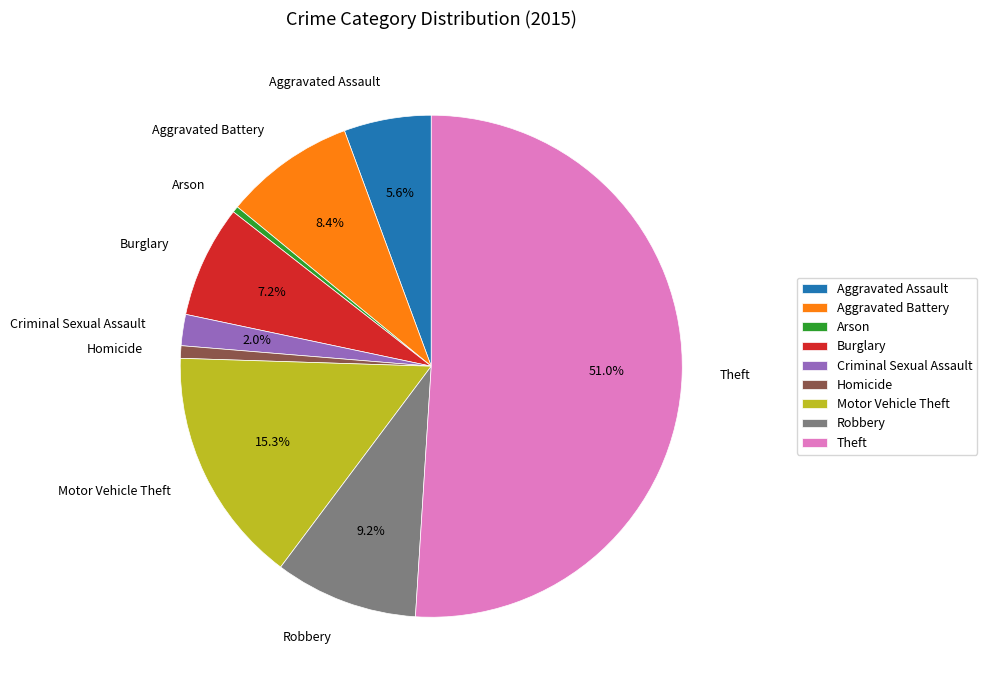

Which category has the biggest portion of the pie?

Theft